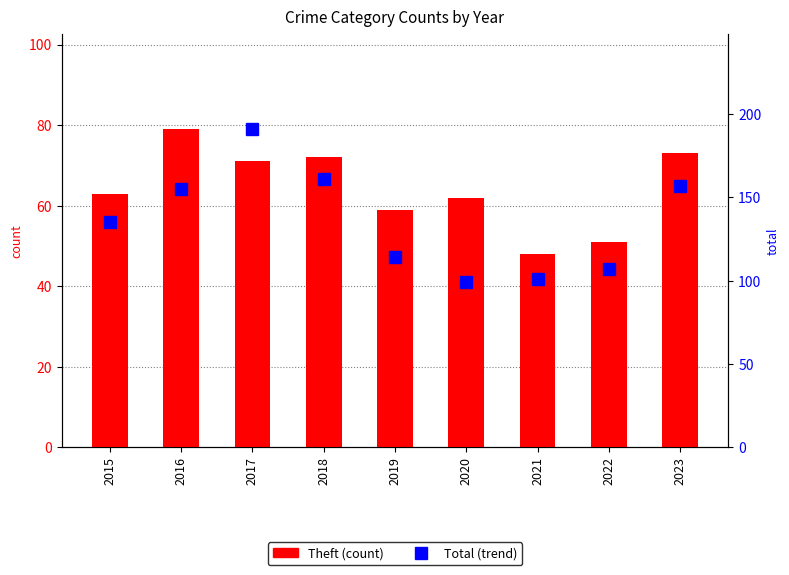

Which series has the largest total across all categories?

Total